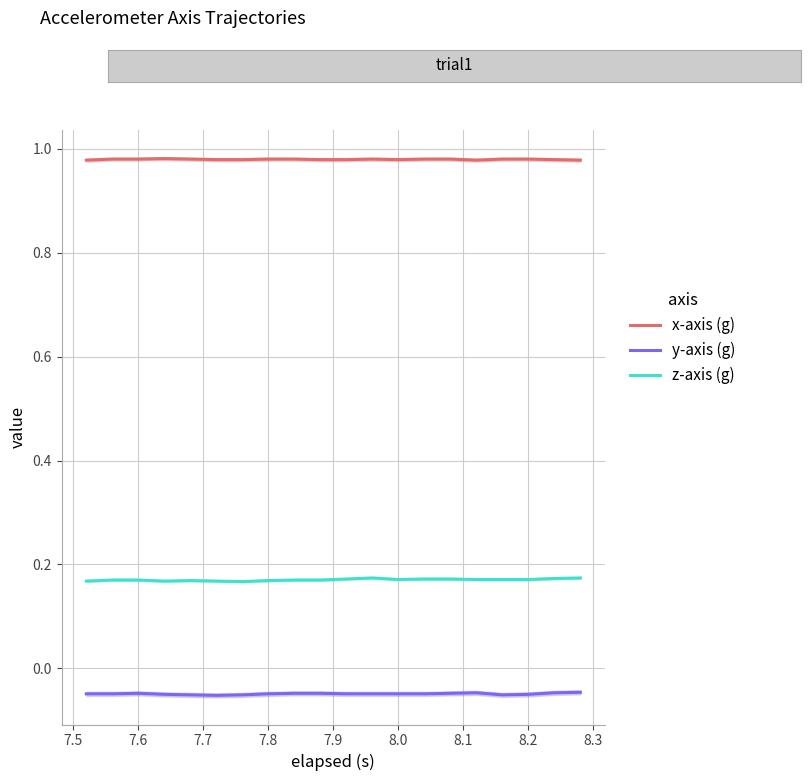

True or false: z-axis (g) and y-axis (g) intersect in this chart.

False